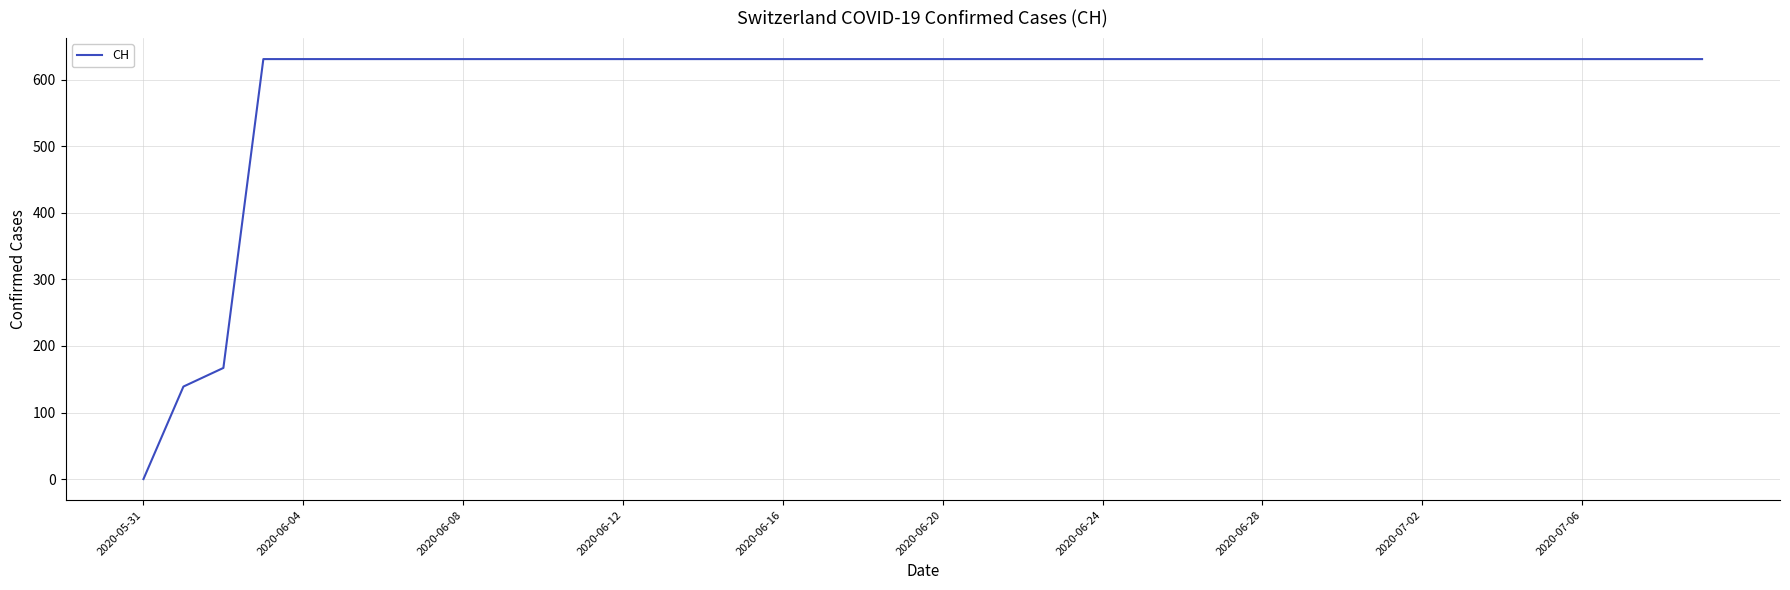

What is the difference between the maximum and minimum values?

631